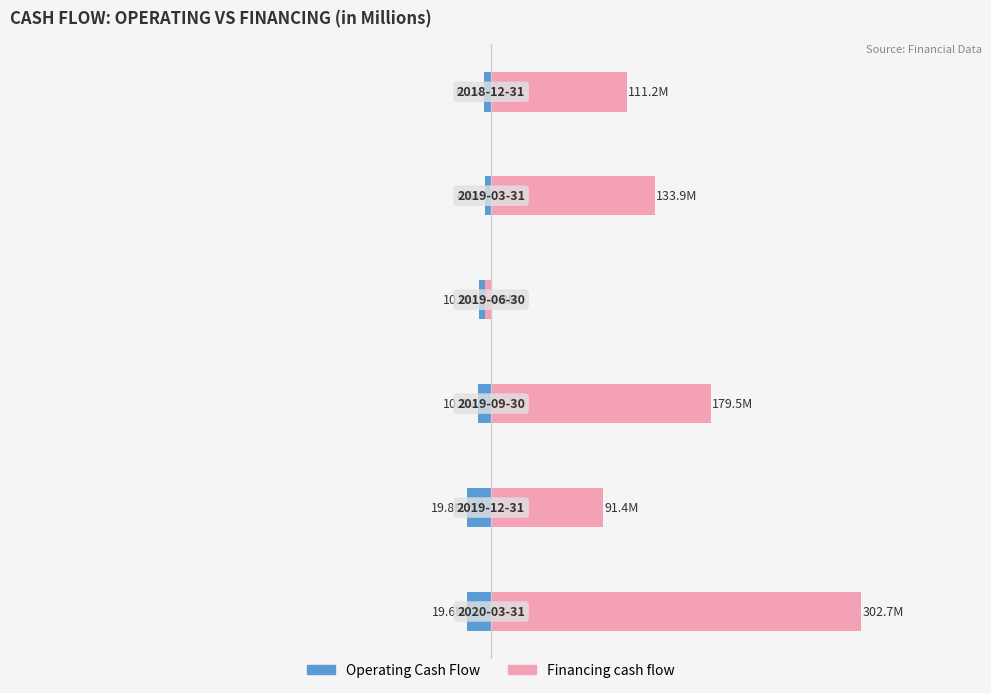

Are the bars horizontal?

Yes